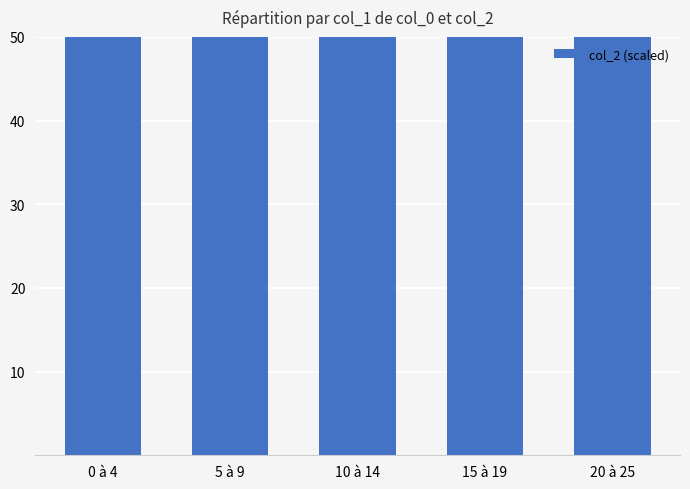

What is the average value?

204.5